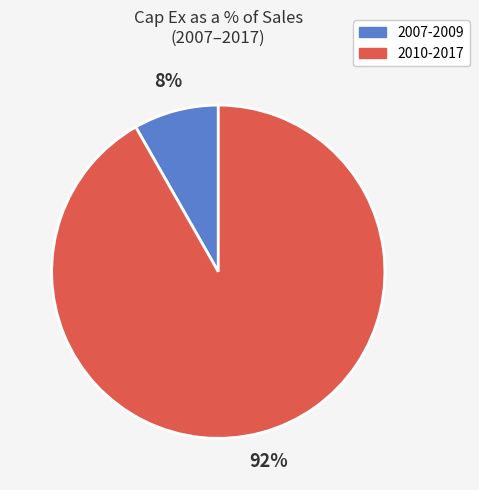

Is there any slice that represents more than half of the pie?

Yes